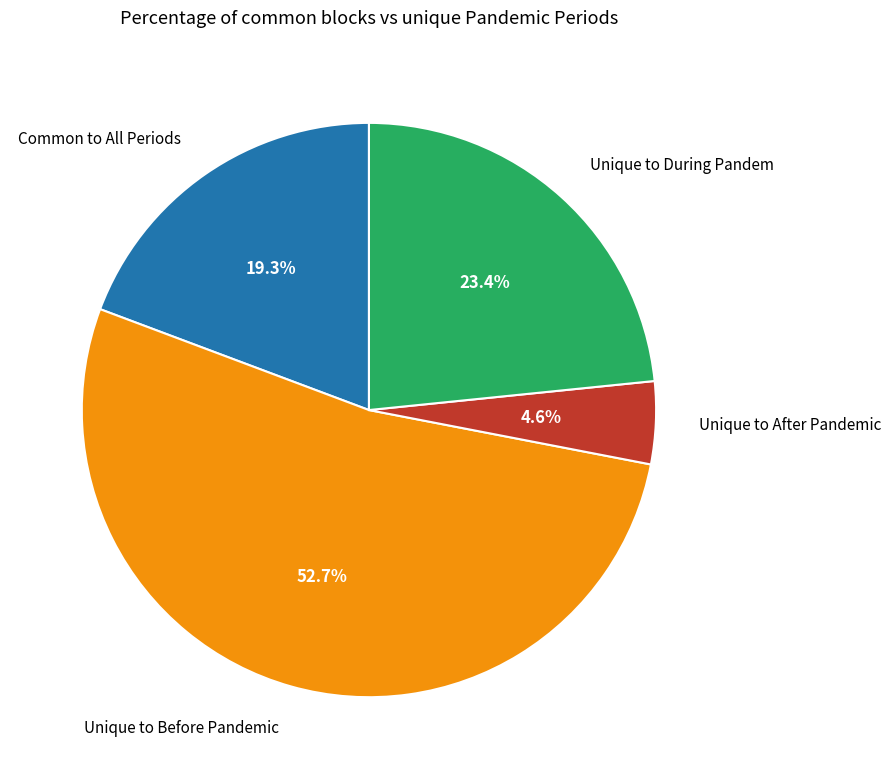

How many segments does this pie chart have?

4